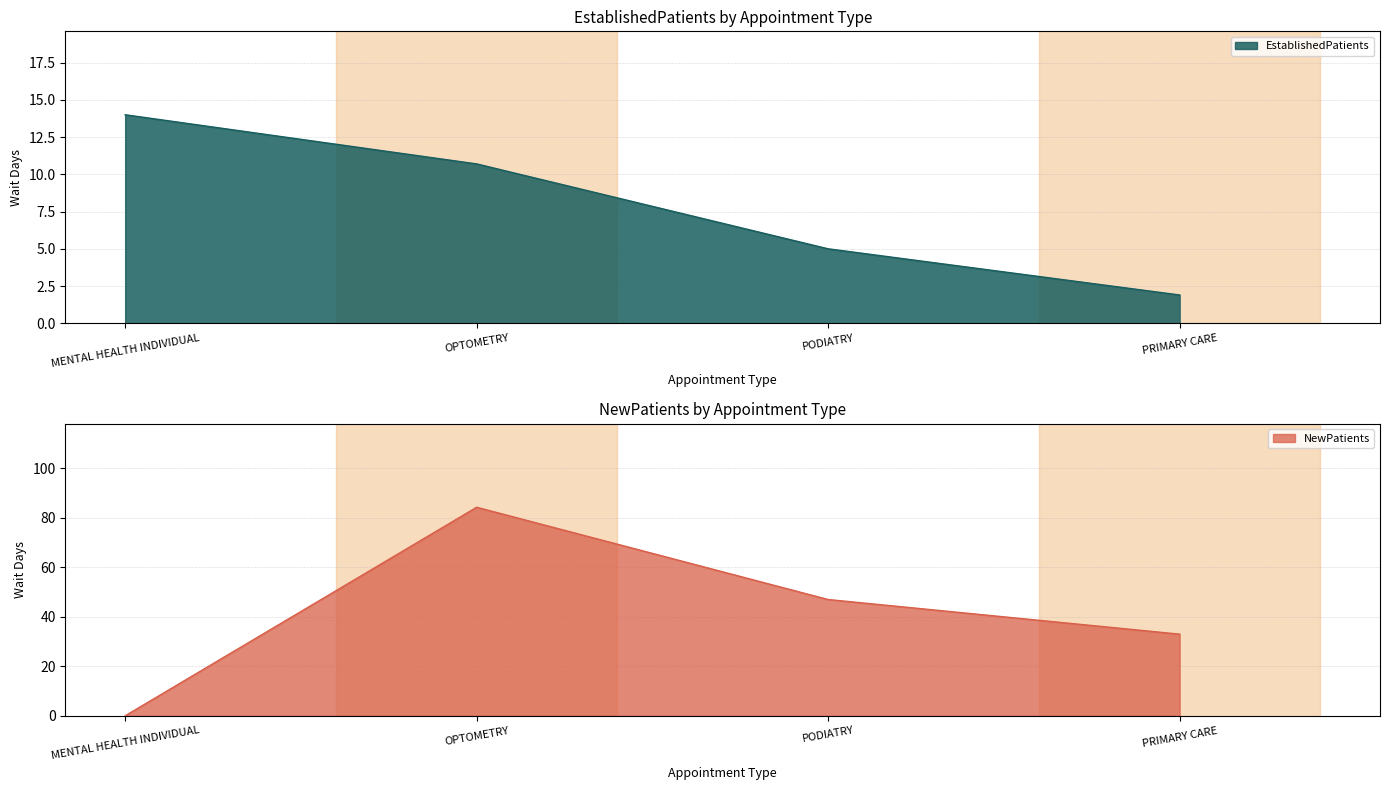

The value of EstablishedPatients at MENTAL HEALTH INDIVIDUAL is 14.0. True or false?

True